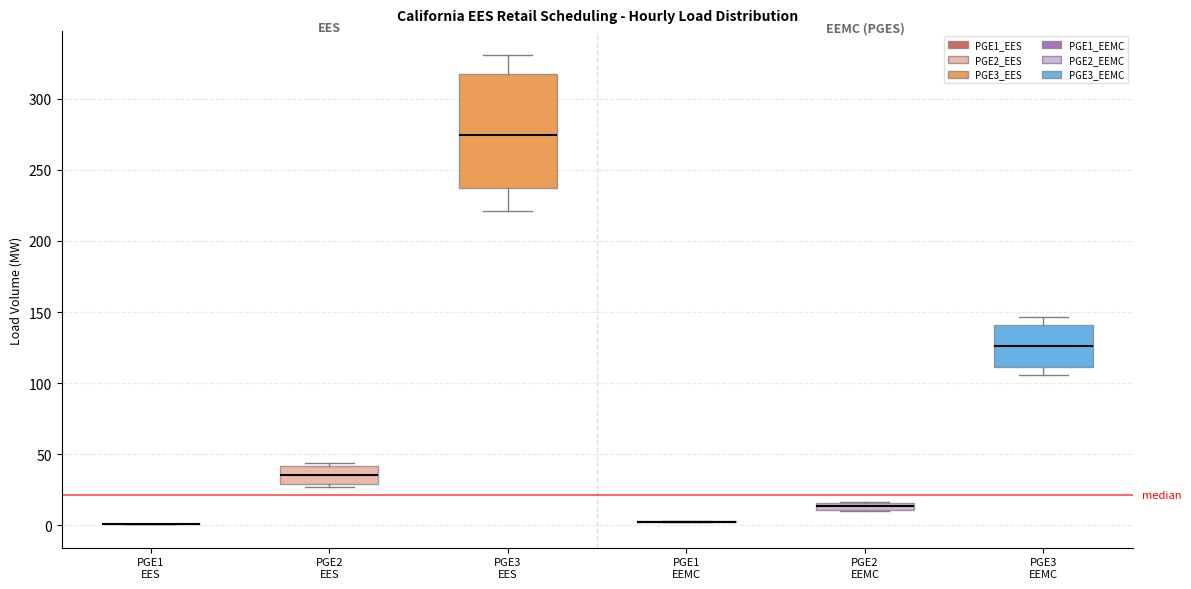

Where does the upper whisker of the box for PGE3 EES end on the y-axis? The values are not printed on the chart, so give them approximately, as read against the axis.

330